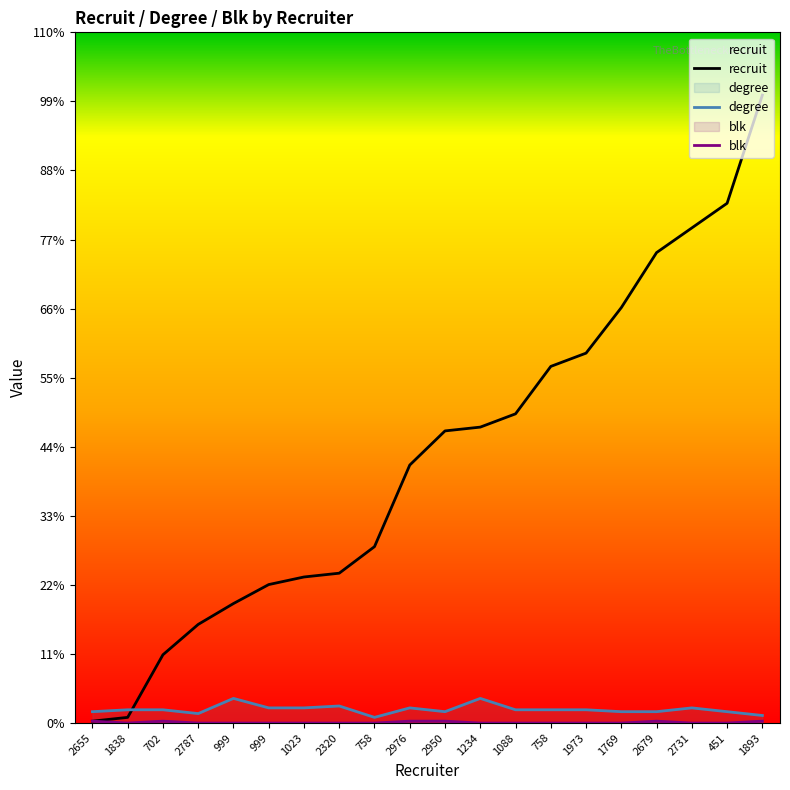

Reading left to right, extract all data points from this chart.

recruit: 2655=1	1838=3	702=36	2787=52	999=63	999=73	1023=77	2320=79	758=93	2976=136	2950=154	1234=156	1088=163	758=188	1973=195	1769=219	2679=248	2731=261	451=274	1893=331
degree: 2655=6	1838=7	702=7	2787=5	999=13	999=8	1023=8	2320=9	758=3	2976=8	2950=6	1234=13	1088=7	758=7	1973=7	1769=6	2679=6	2731=8	451=6	1893=4
blk: 2655=1	1838=0	702=1	2787=0	999=0	999=0	1023=0	2320=0	758=0	2976=1	2950=1	1234=0	1088=0	758=0	1973=0	1769=0	2679=1	2731=0	451=0	1893=1